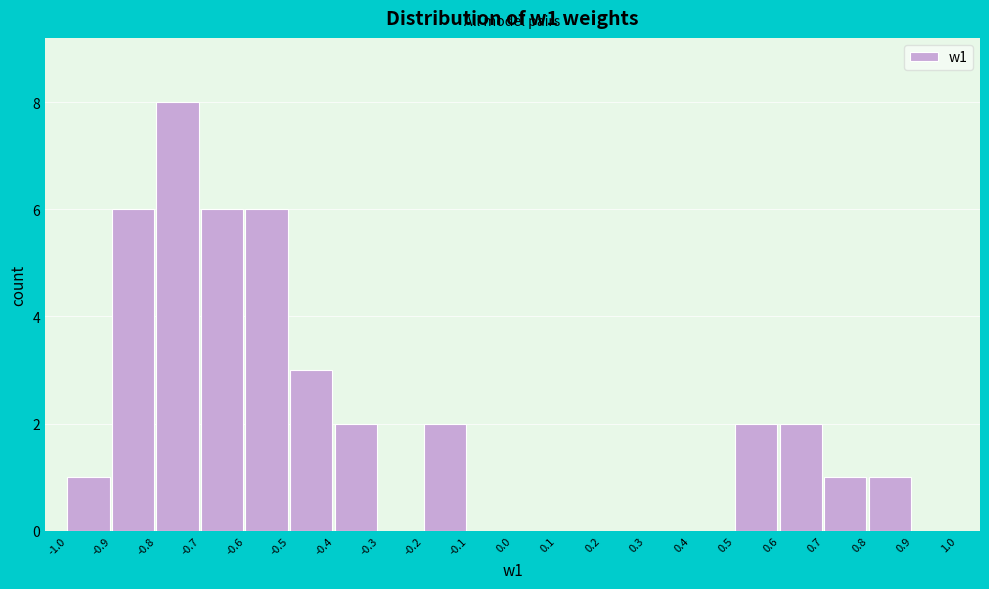

What is the height of the bar covering 0.7 to 0.8 on the x-axis? The values are not printed on the chart, so give them approximately, as read against the axis.

1